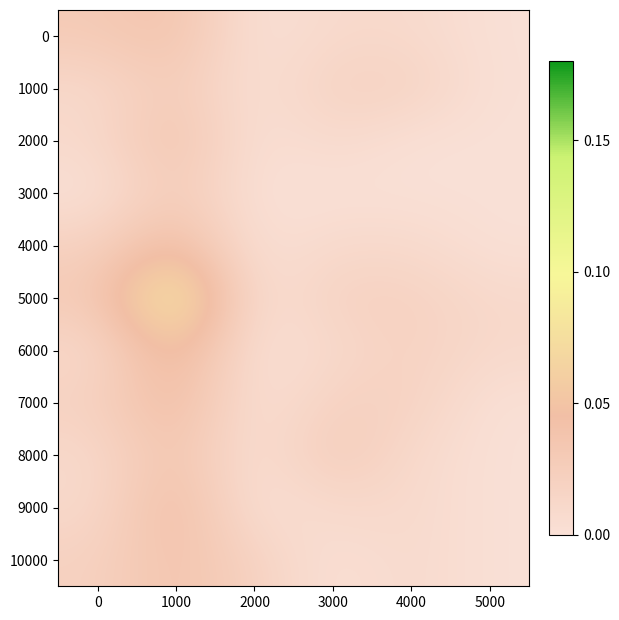

What is the total value across all series at 1000?

0.5